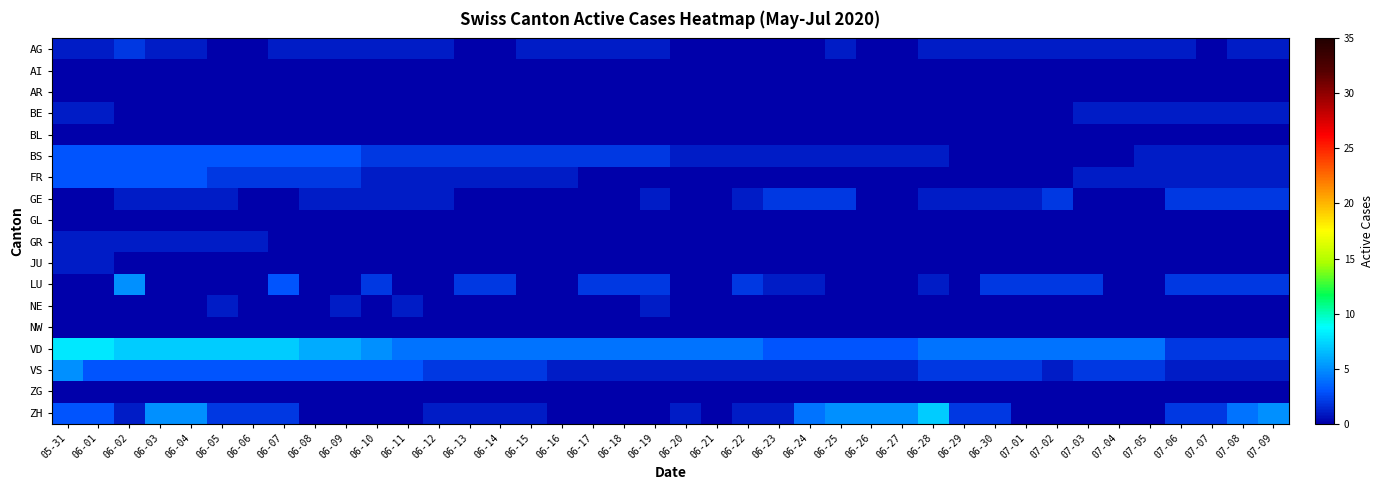

How many distinct data groups are displayed?

18